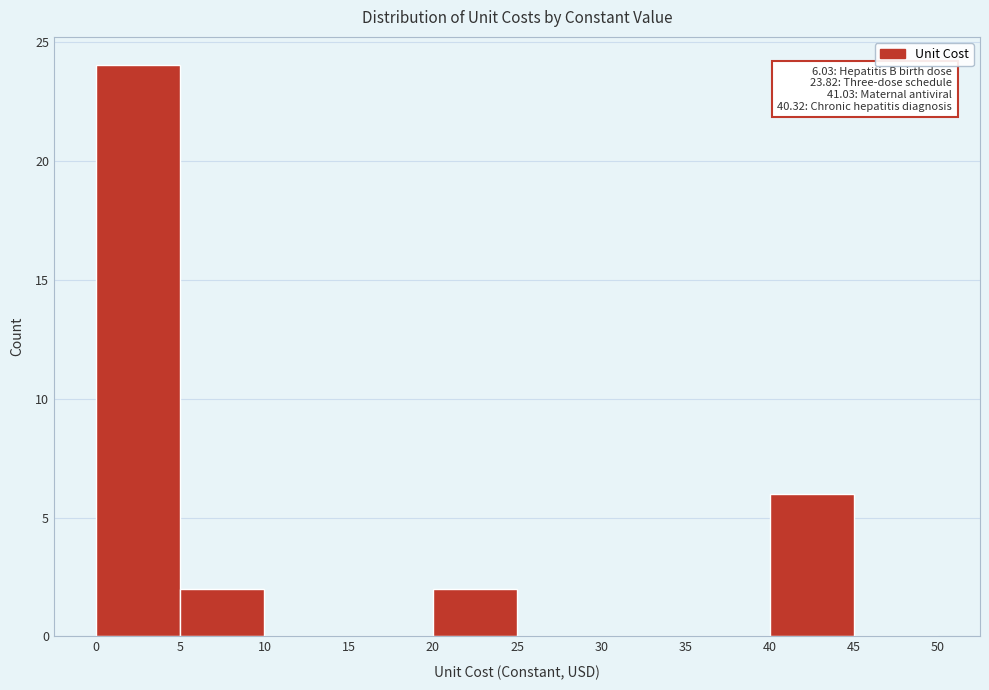

Over which range of the x-axis is the bar tallest?

0 to 5